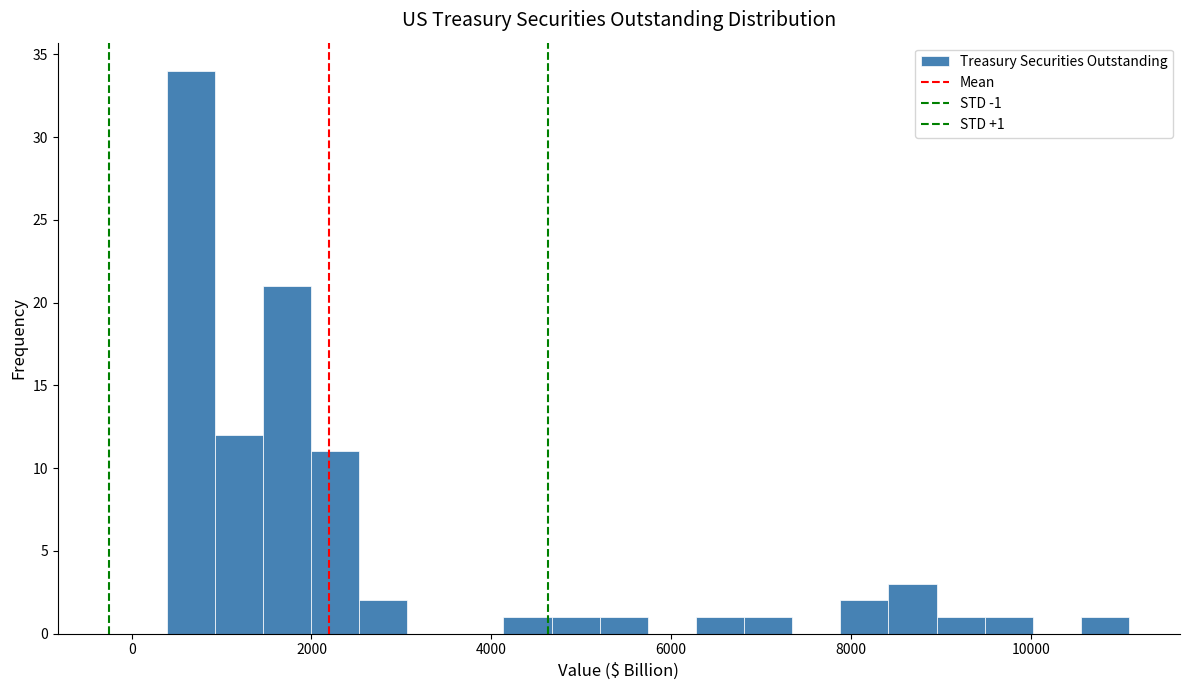

Read against the x-axis, roughly where is the centre of the tallest bar?

600